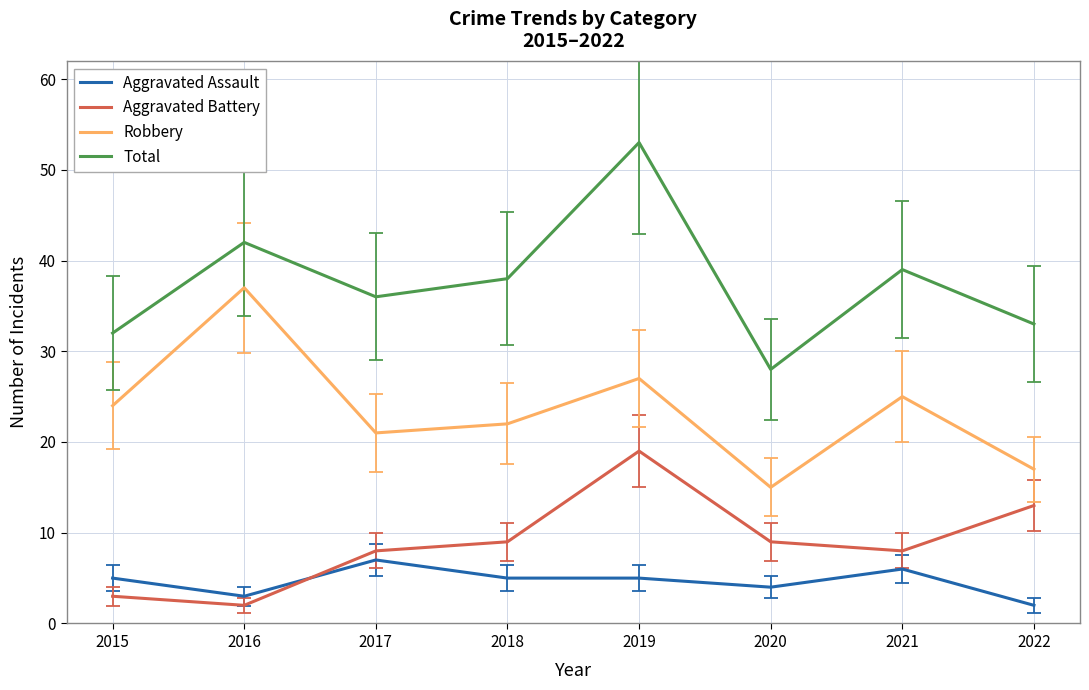

True or false: Robbery and Aggravated Assault cross at least once.

False